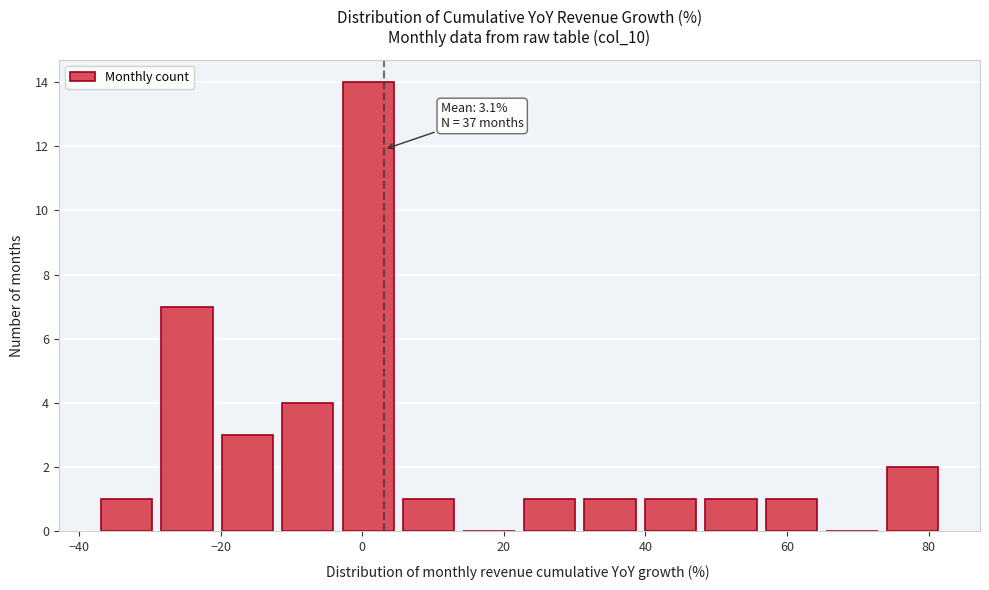

Over which range of the x-axis is the bar tallest?

-4 to 6